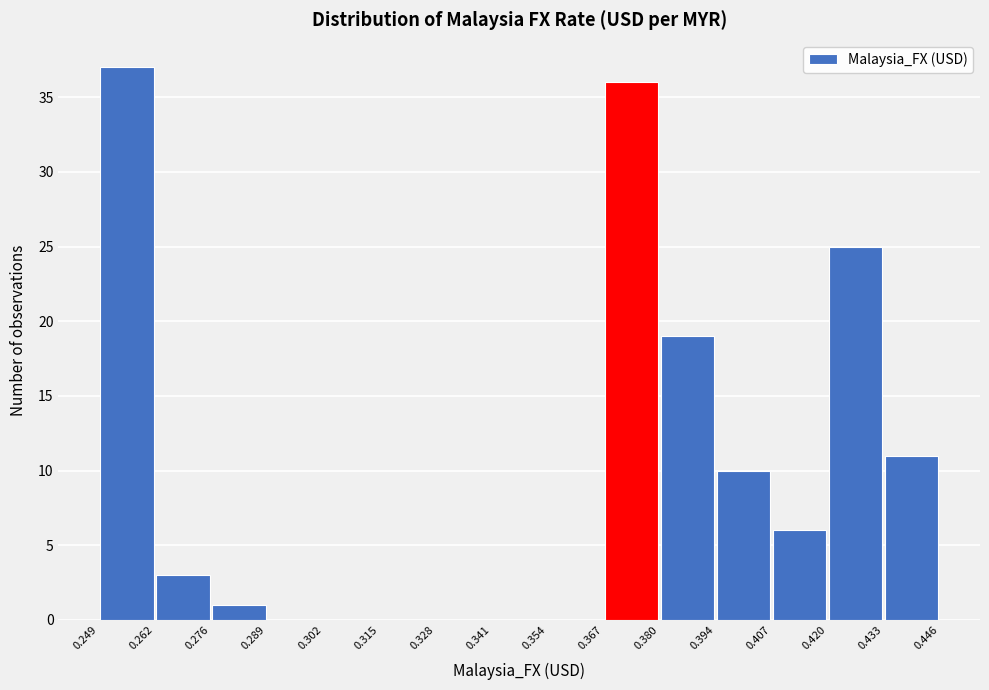

Reading left to right, list every bar in this chart as the range it spans on the x-axis followed by its height. The values are not printed on the chart, so give them approximately, as read against the axis.

0.249 to 0.262: 37
0.262 to 0.276: 3
0.276 to 0.289: 1
0.289 to 0.302: 0
0.302 to 0.315: 0
0.315 to 0.328: 0
0.328 to 0.341: 0
0.341 to 0.354: 0
0.354 to 0.367: 0
0.367 to 0.380: 36
0.380 to 0.394: 19
0.394 to 0.407: 10
0.407 to 0.420: 6
0.420 to 0.433: 25
0.433 to 0.446: 11